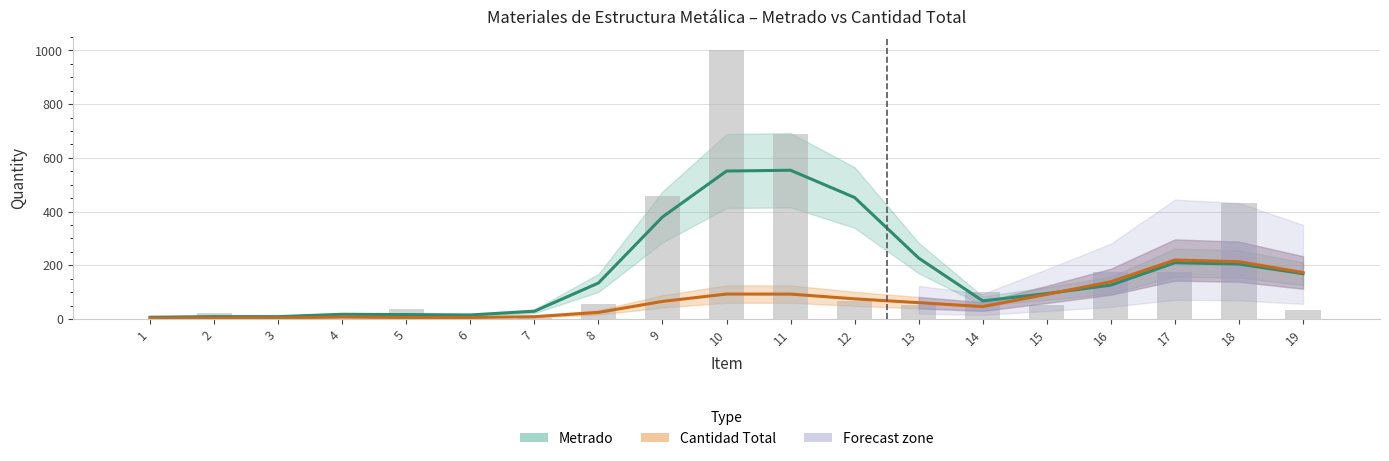

Are the bars horizontal?

No